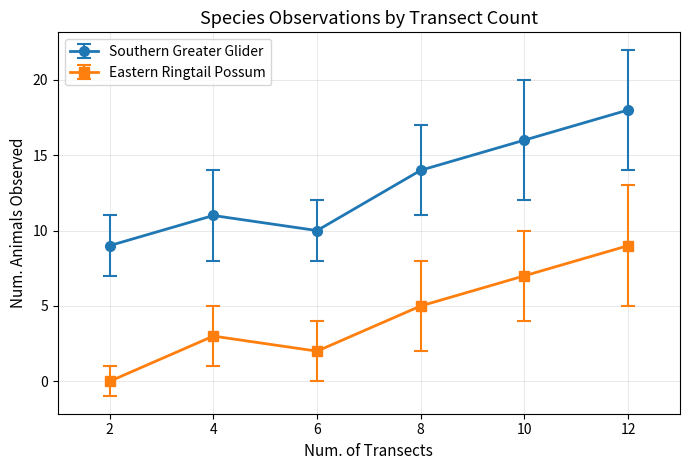

Rank the series by their average value, from lowest to highest.

Eastern Ringtail Possum, Southern Greater Glider